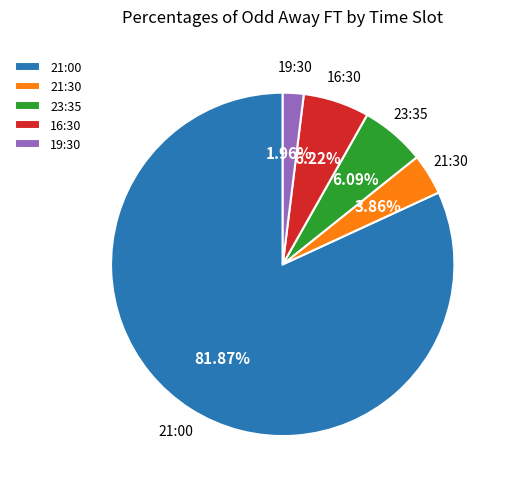

Which has a higher value, 21:30 or 23:35?

23:35